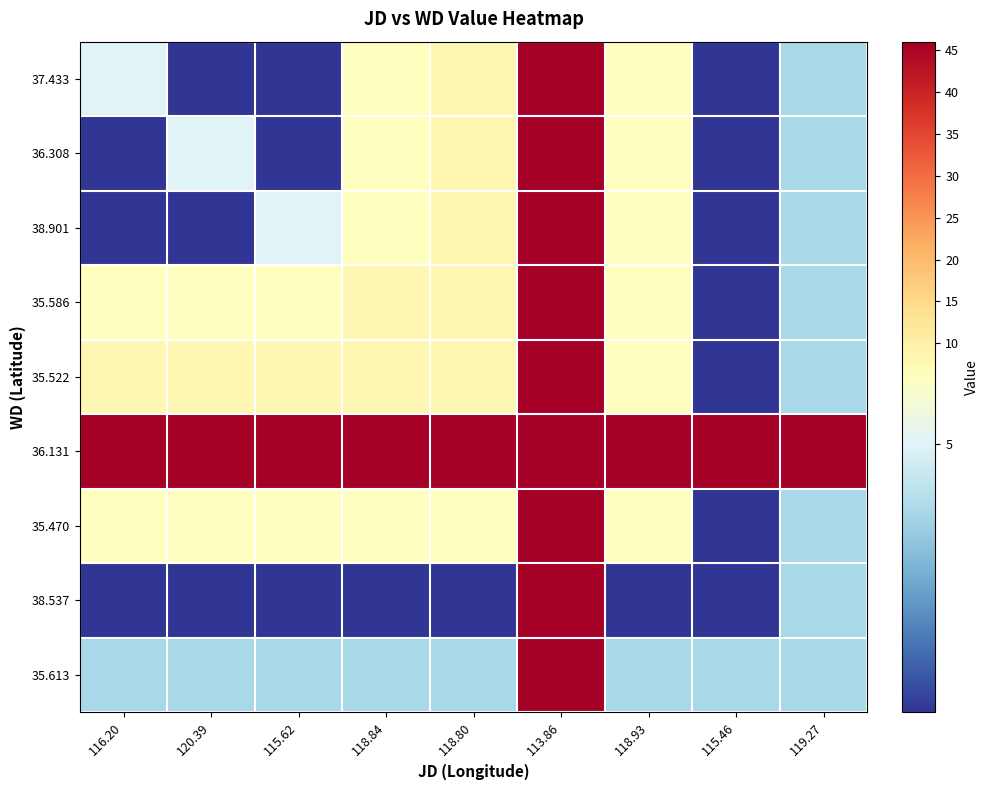

At 118.93, list the series in order from largest to smallest.

36.131, 37.433, 36.308, 38.901, 35.586, 35.522, 35.470, 35.613, 38.537